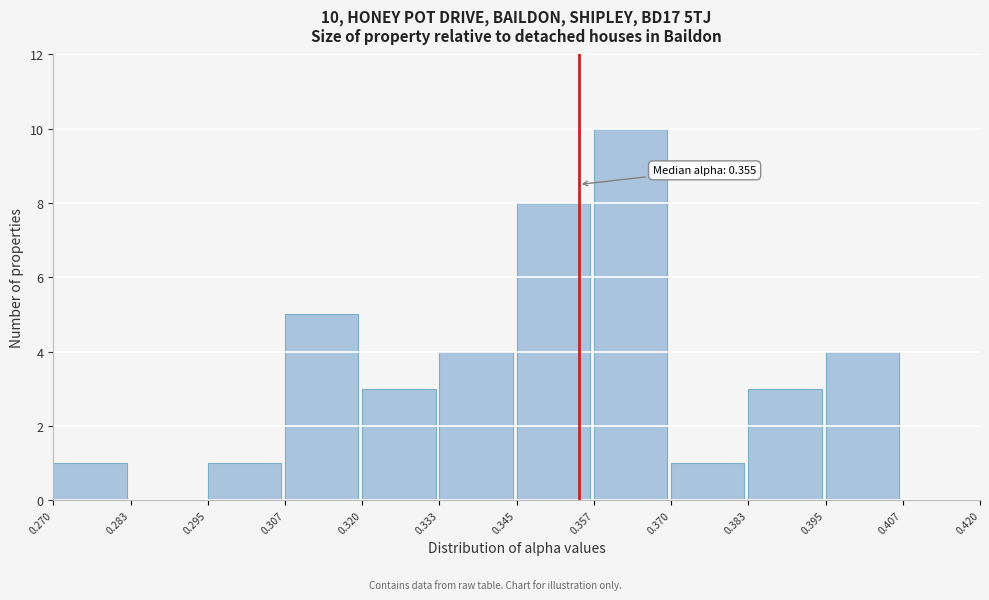

Which range on the x-axis has the tallest bar?

0.357 to 0.370